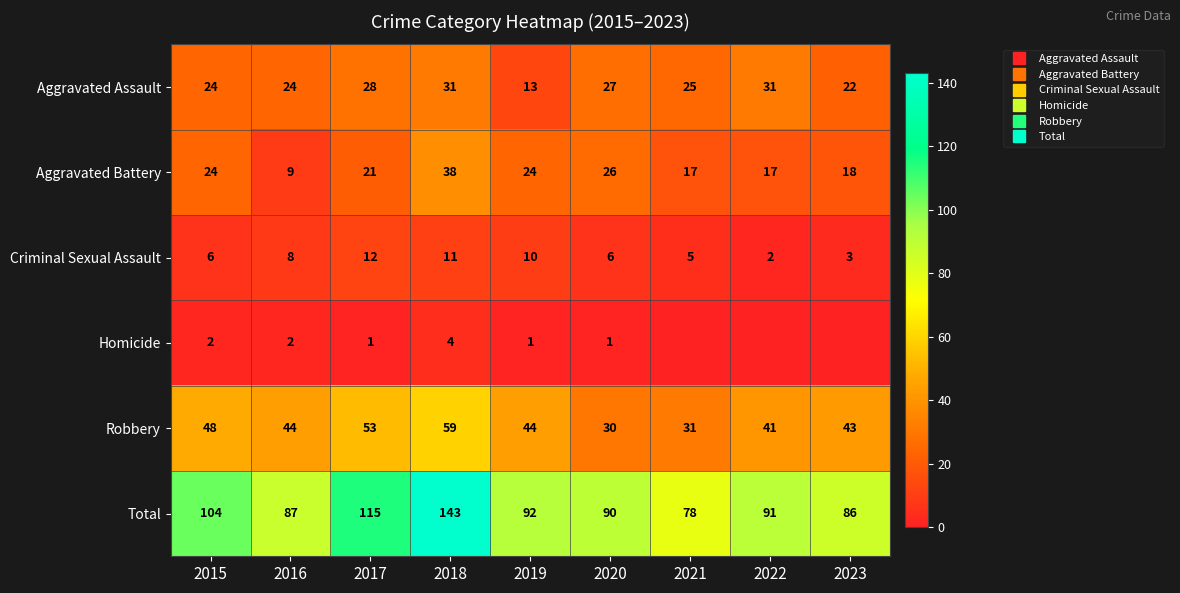

At 2019, list the series in order from smallest to largest.

Homicide, Criminal Sexual Assault, Aggravated Assault, Aggravated Battery, Robbery, Total